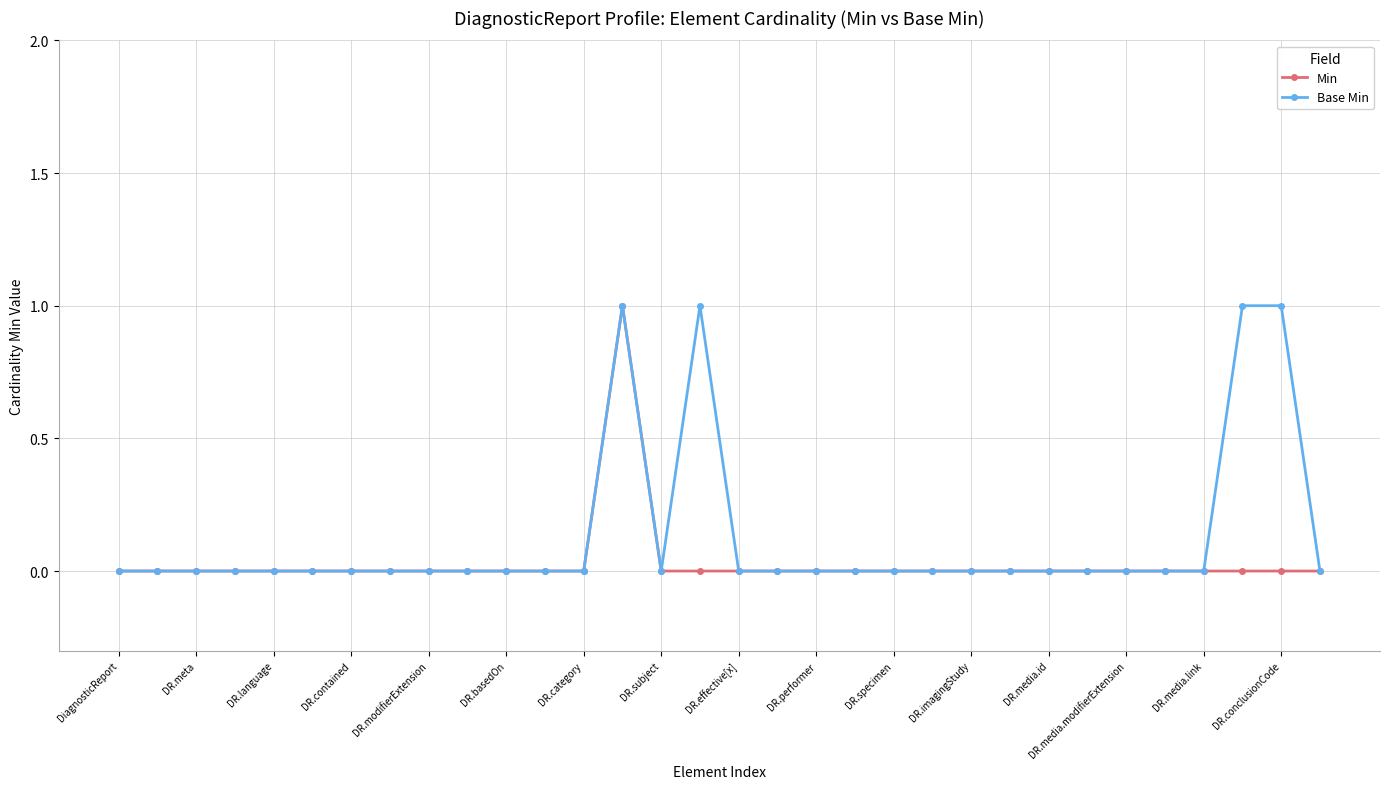

Which series has the largest total across all categories?

Base Min